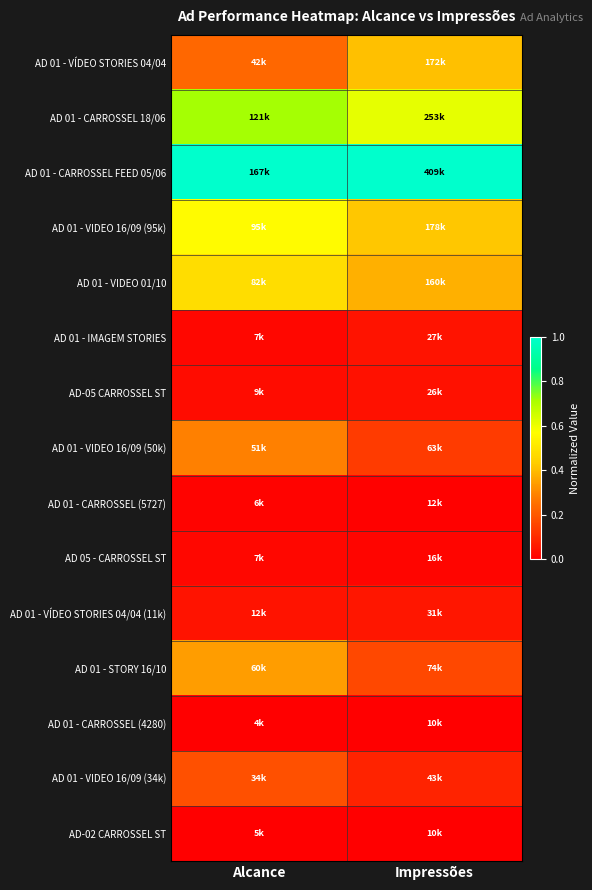

At how many categories does at least one series exceed 0?

2